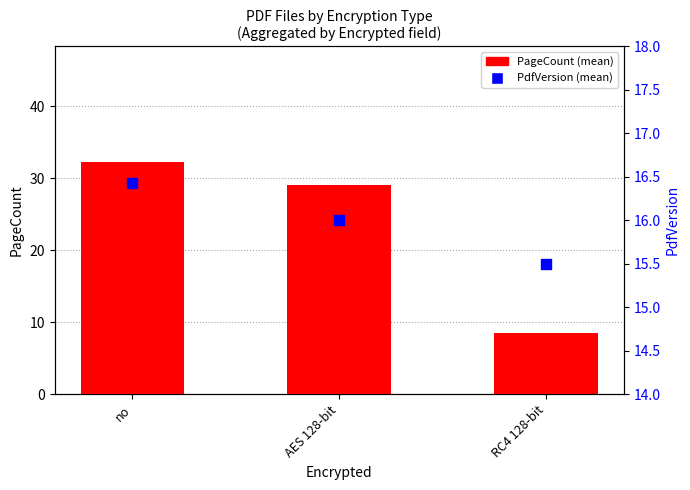

What are all the series names shown in the legend?

PageCount, PdfVersion